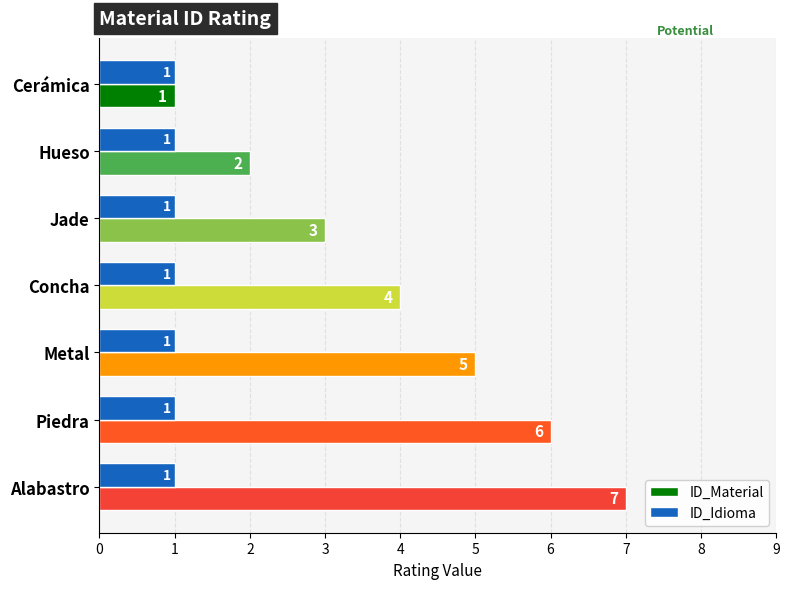

Which series changed the most between Metal and Alabastro?

ID_Material